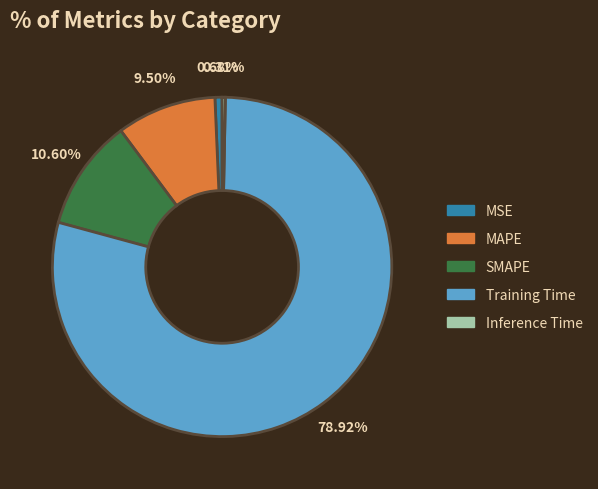

What percentage do SMAPE and Training Time together represent?

89.5%